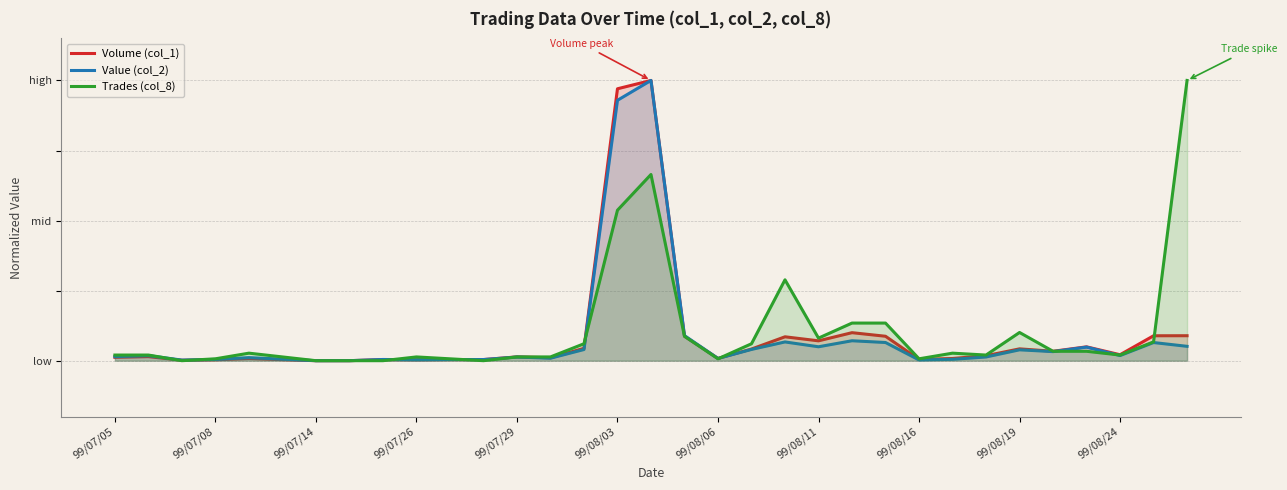

Is the value of Trades (col_8) at 31 greater than the value of Volume (col_1) at 24?

Yes